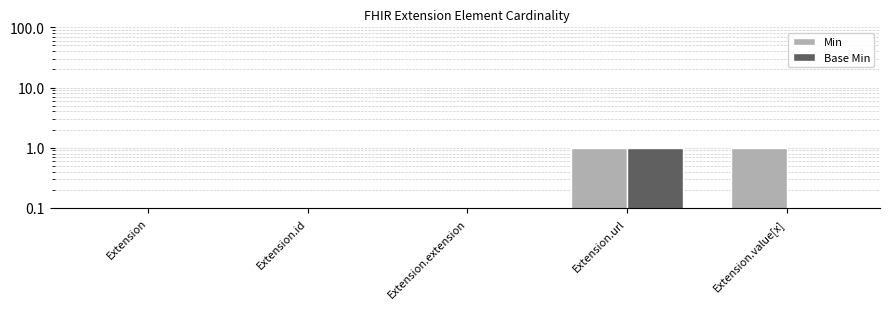

Is it true that Min equals 0 at Extension.id?

True